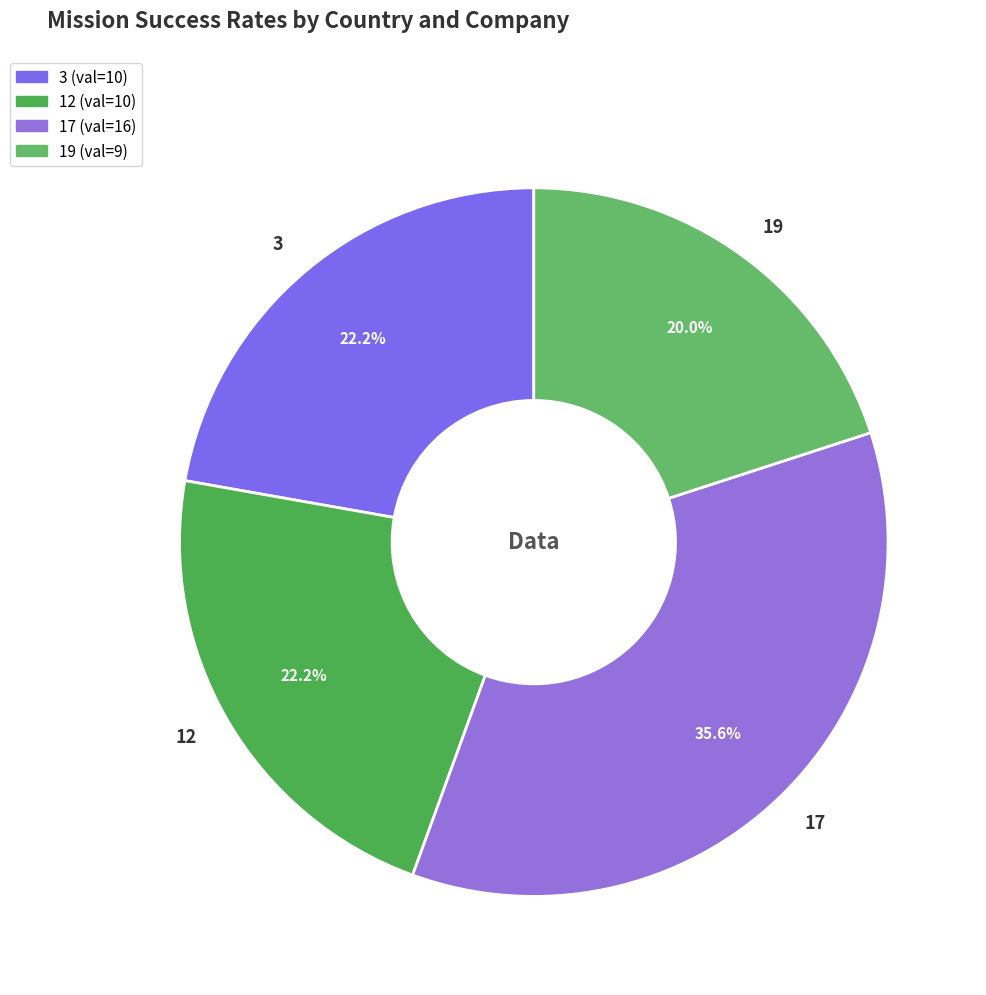

Is 19 the majority of the pie?

No